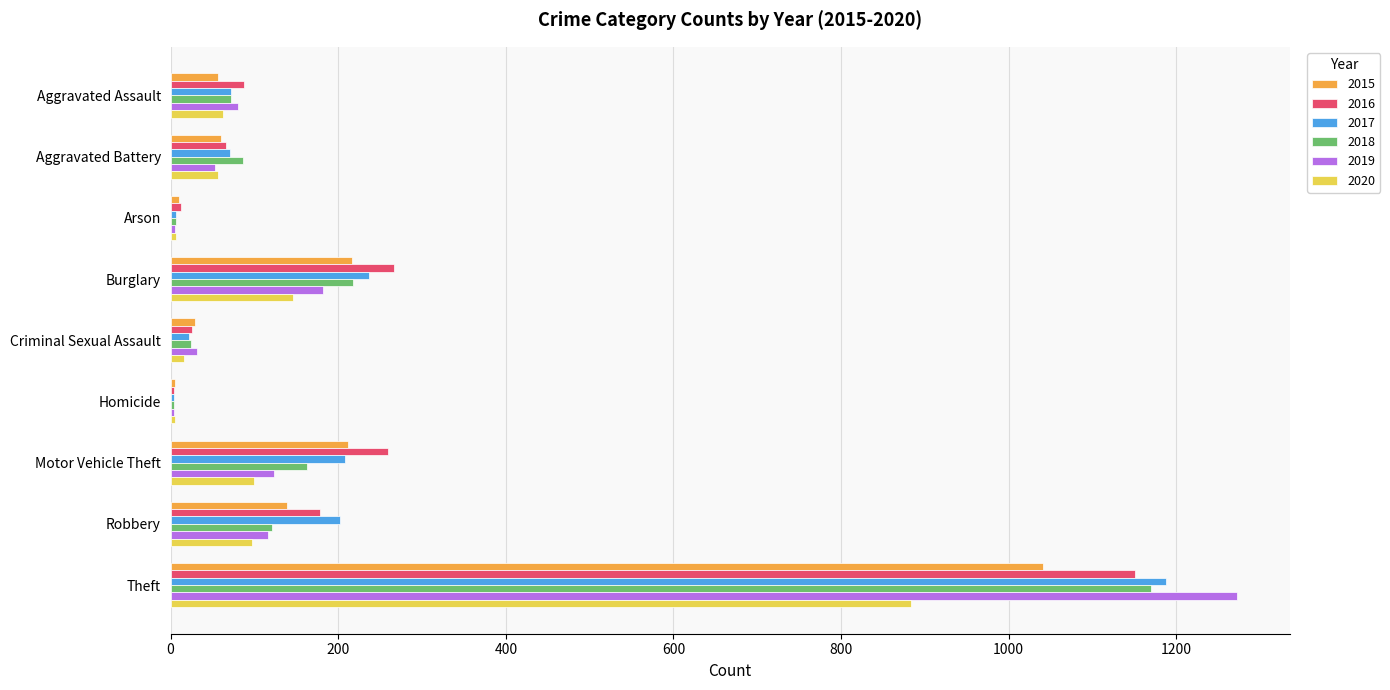

Where is 2020 nearest to the value 444?

Burglary